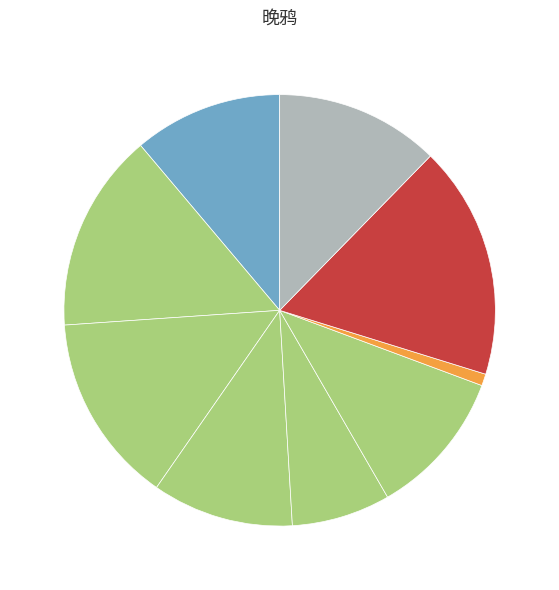

How many slices are in this pie chart?

9